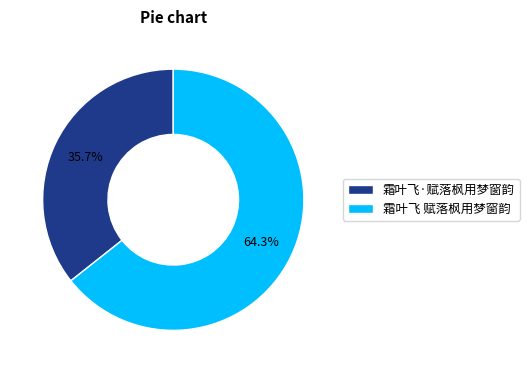

Approximately how many times larger is the value at 霜叶飞 赋落枫用梦窗韵 compared to 霜叶飞·赋落枫用梦窗韵?

1.8